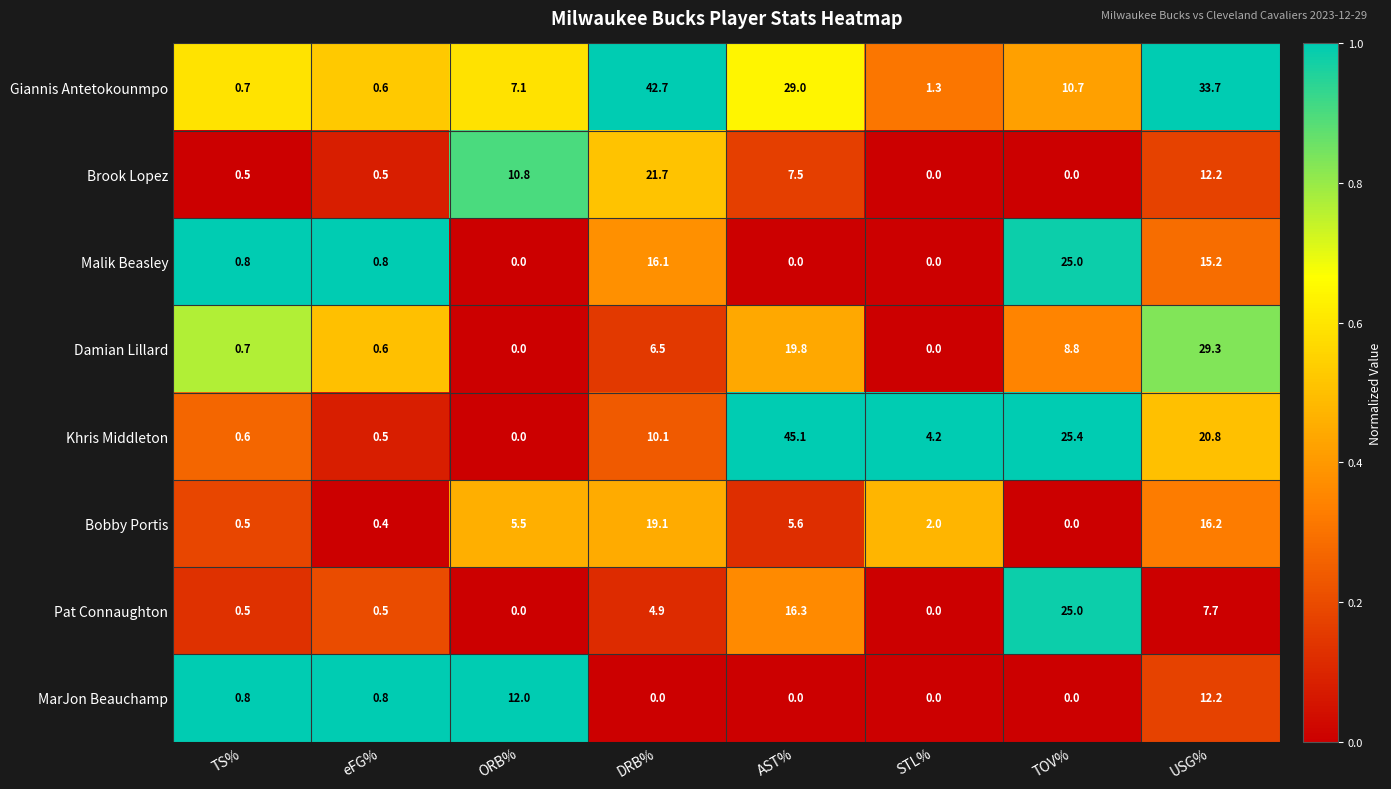

At how many categories does at least one series exceed 0?

8